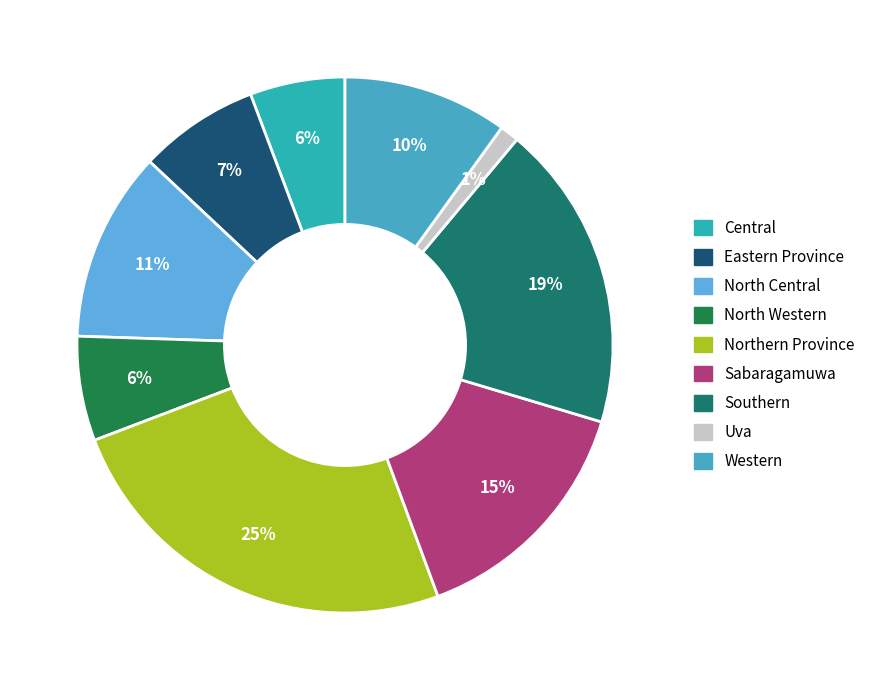

What is the largest slice in the pie chart?

Northern Province